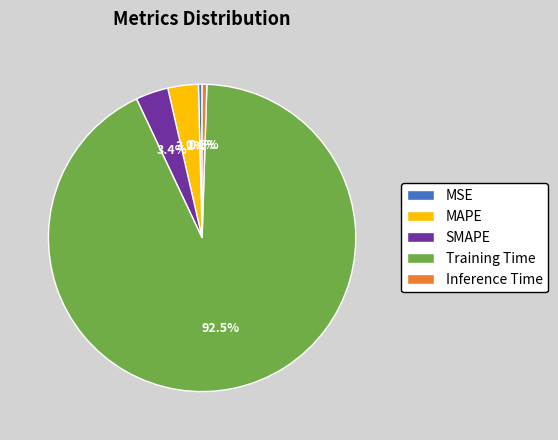

Which slice is the largest?

Training Time